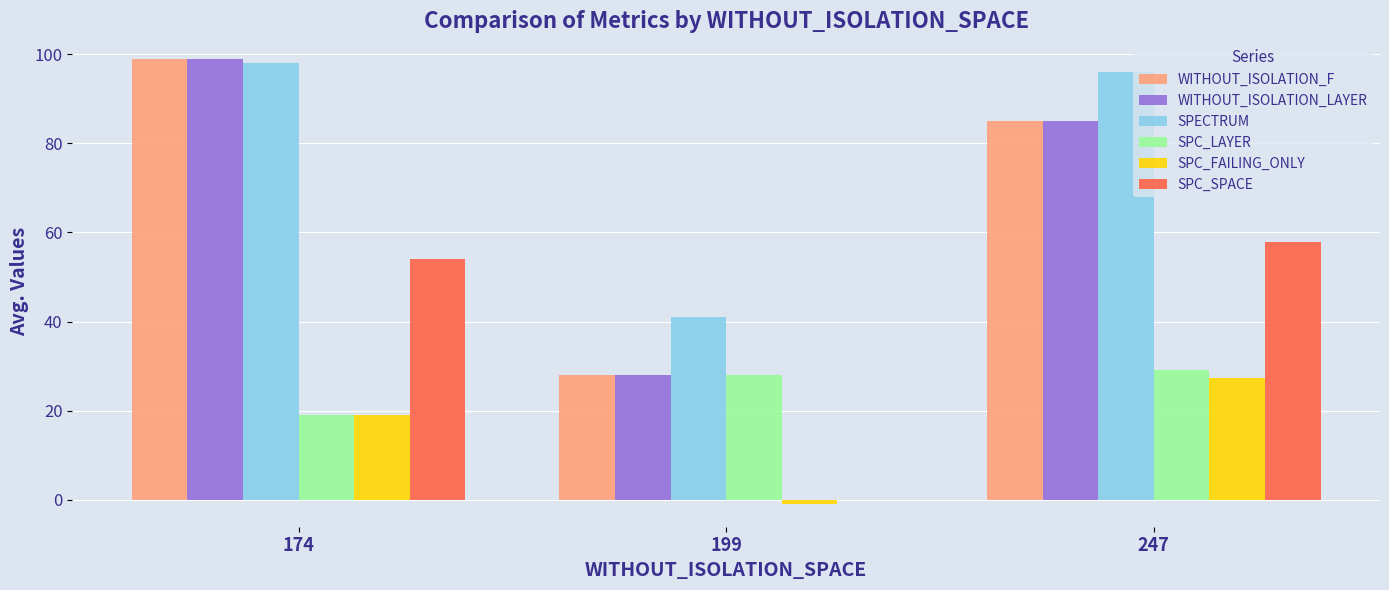

What is the maximum value for SPECTRUM?

98.0